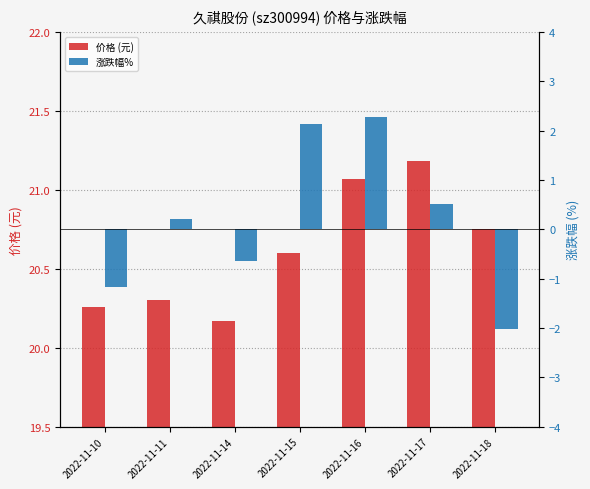

At which category is the sum across all series the highest?

2022-11-16